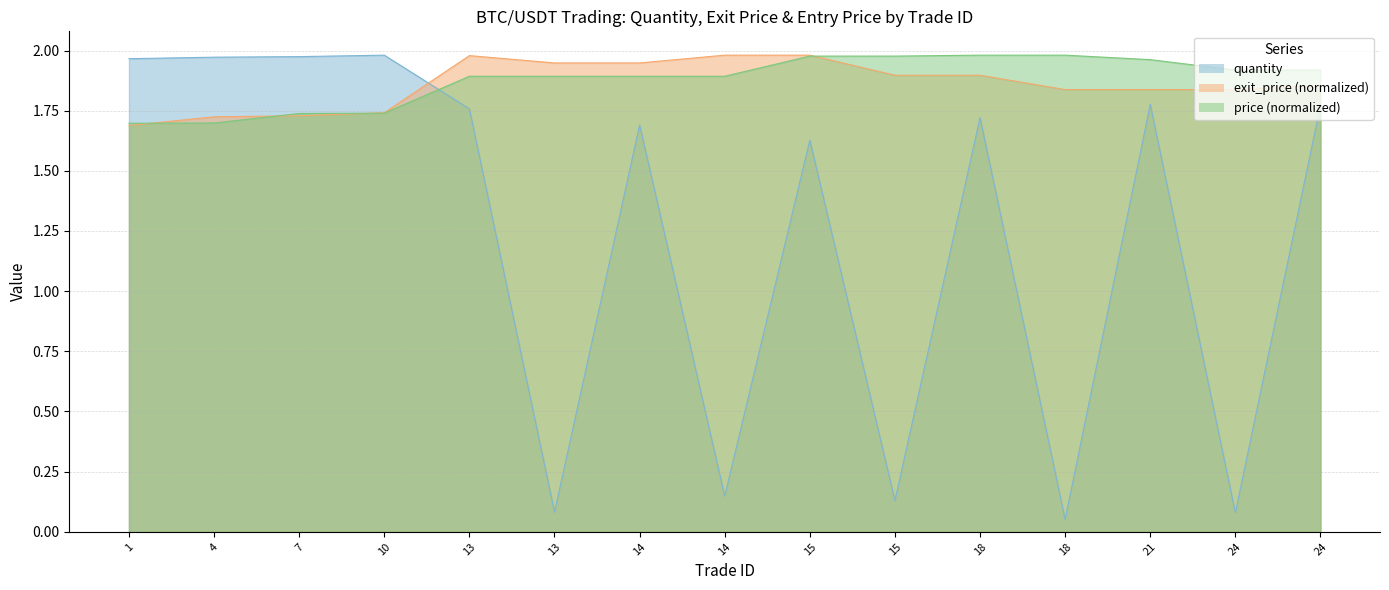

What is the highest value of the price series?

2.0